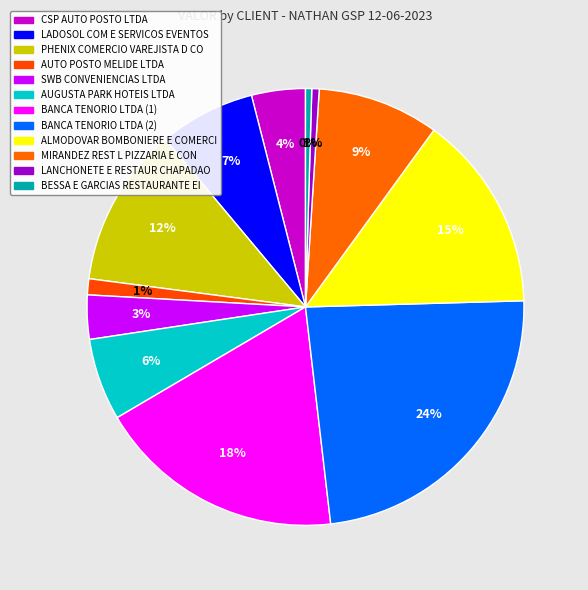

Which has a higher value, BANCA TENORIO LTDA (1) or BESSA E GARCIAS RESTAURANTE EI?

BANCA TENORIO LTDA (1)